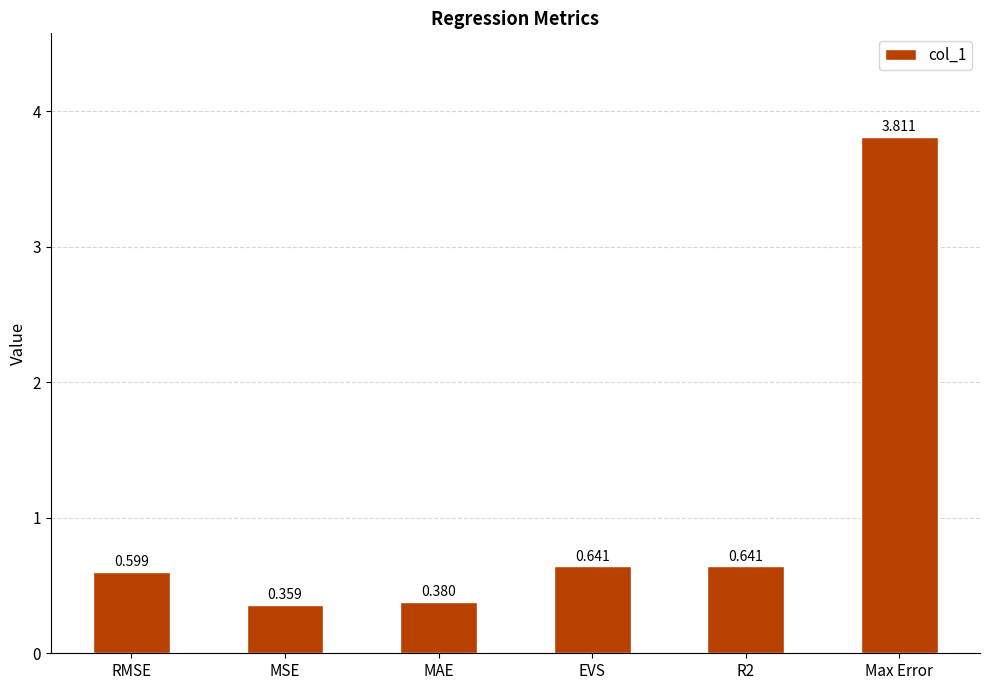

At which category does the chart reach its peak across all series?

Max Error